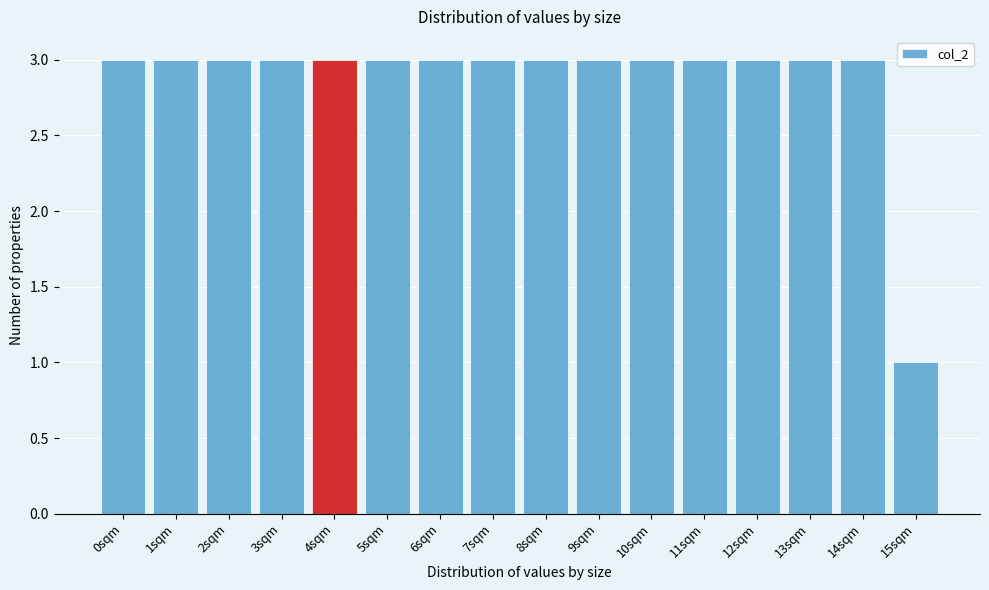

Reading left to right, what are all the values shown in this chart?

3	3	3	3	3	3	3	3	3	3	3	3	3	3	3	1